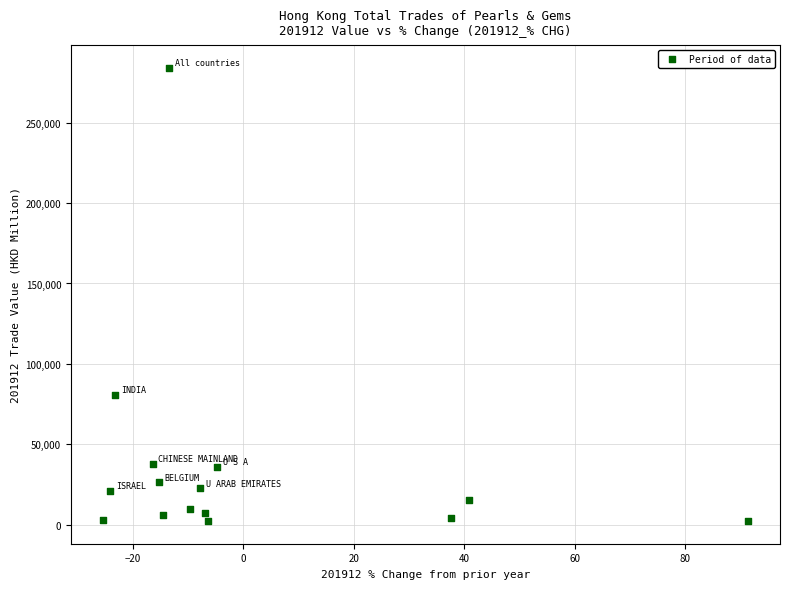

What Y value in the scatter plot is closest to 143195?

80783.3